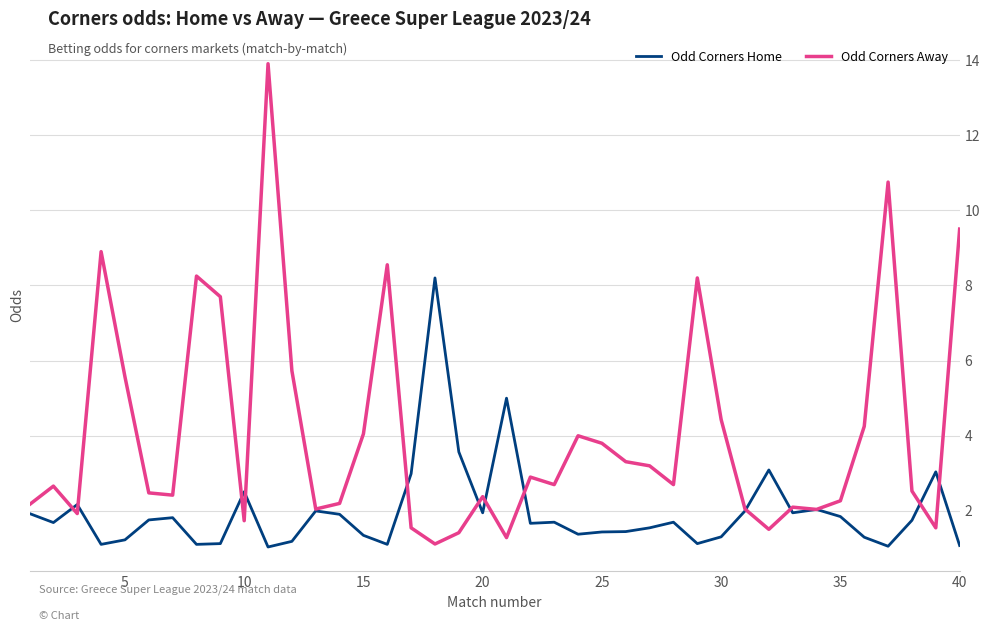

What is the difference between the maximum and minimum values in the Odd Corners Away series?

12.8